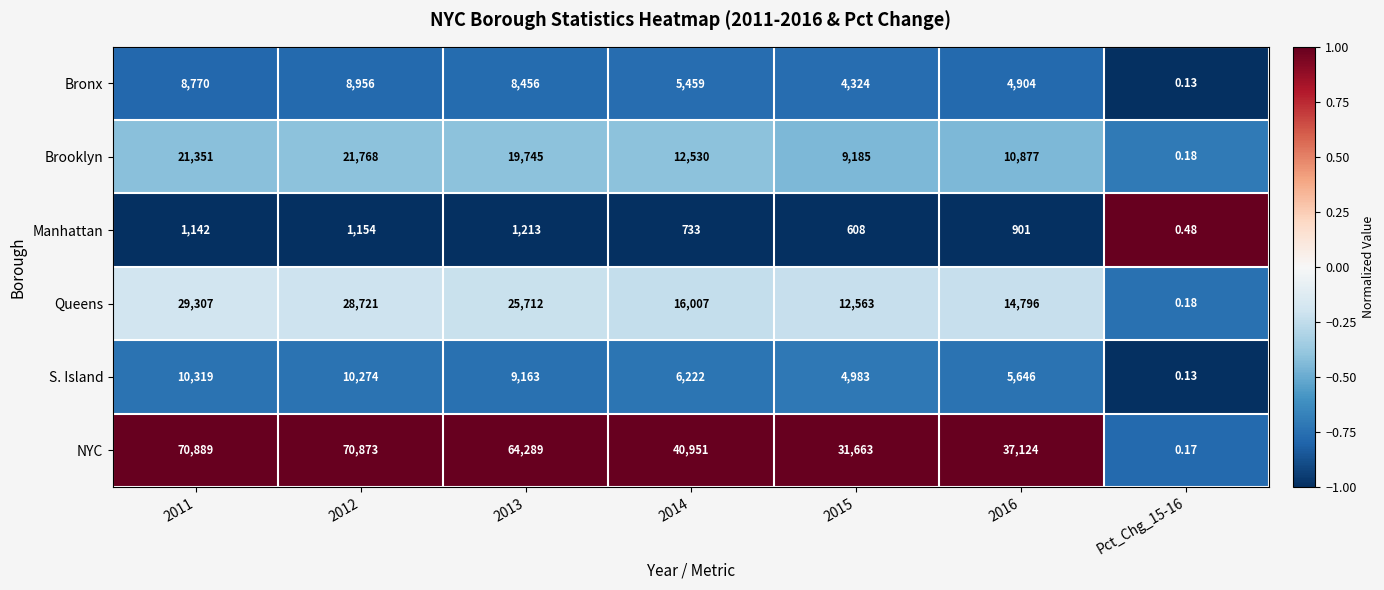

Which series has the largest total across all categories?

NYC